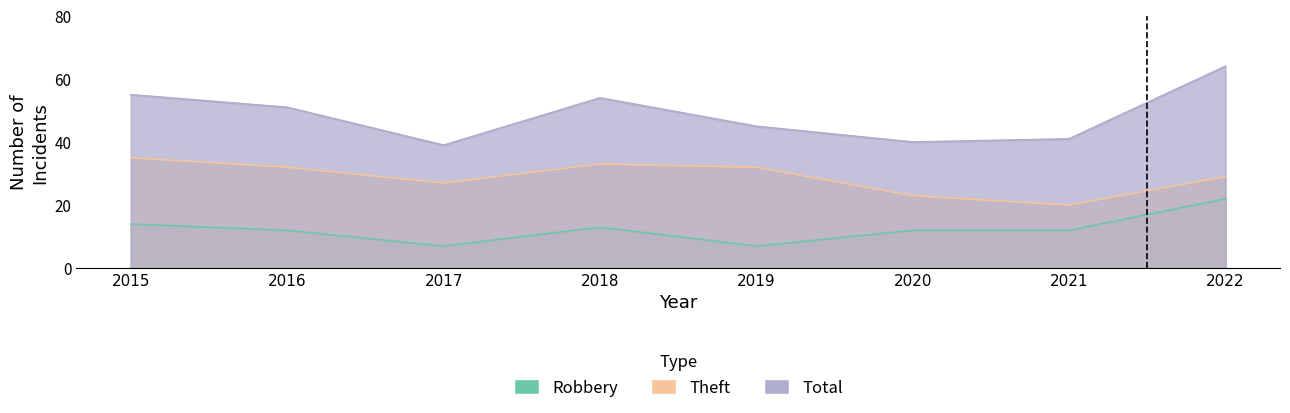

Reading left to right, what are all the values shown in this chart?

Robbery: 14	12	7	13	7	12	12	22
Theft: 35	32	27	33	32	23	20	29
Total: 55	51	39	54	45	40	41	64